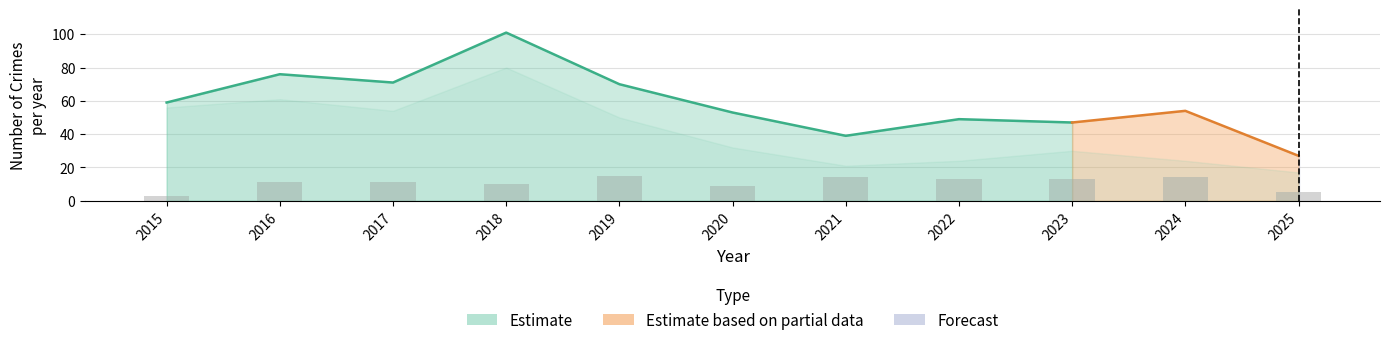

How many values are below 11?

4